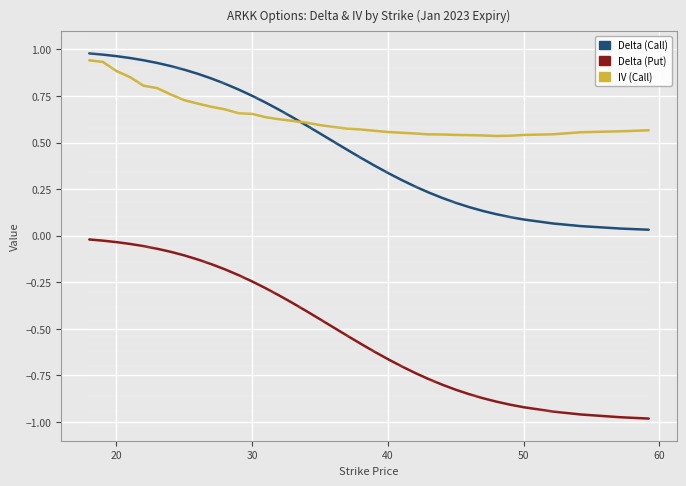

True or false: IV (Call) has a value of 0.8 at 15.

False